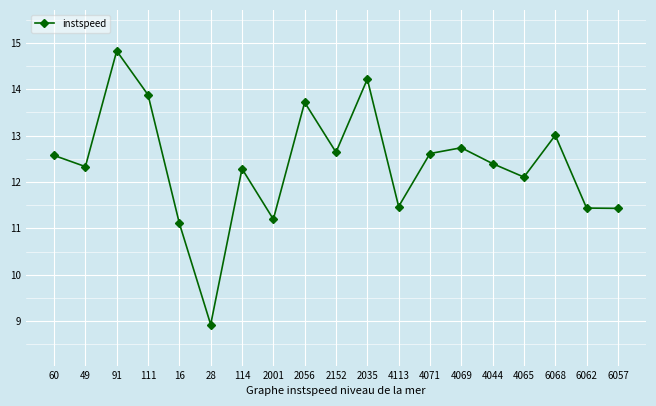

The value at 4113 is 11.5. True or false?

True